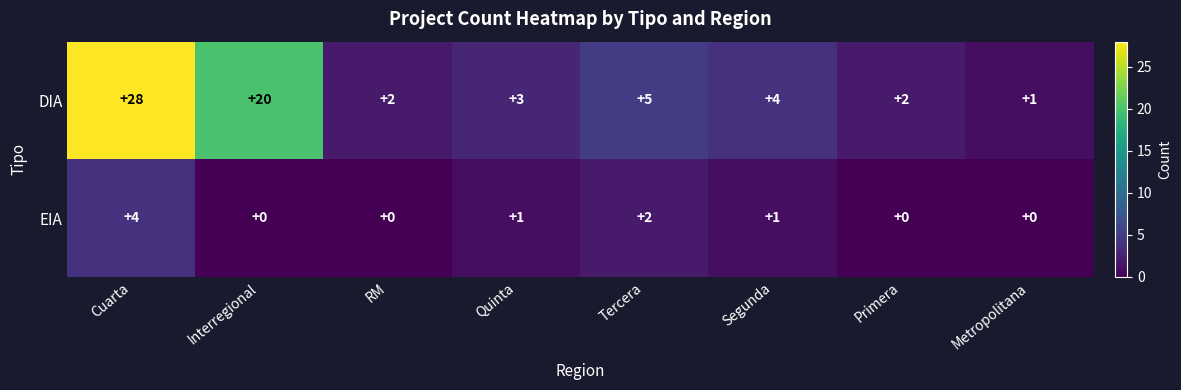

At which category does the chart reach its peak across all series?

Cuarta